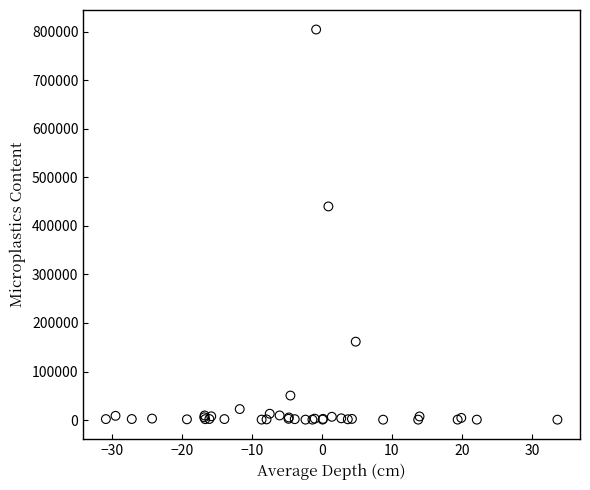

What Y value in the scatter plot is closest to 402630?

440024.8